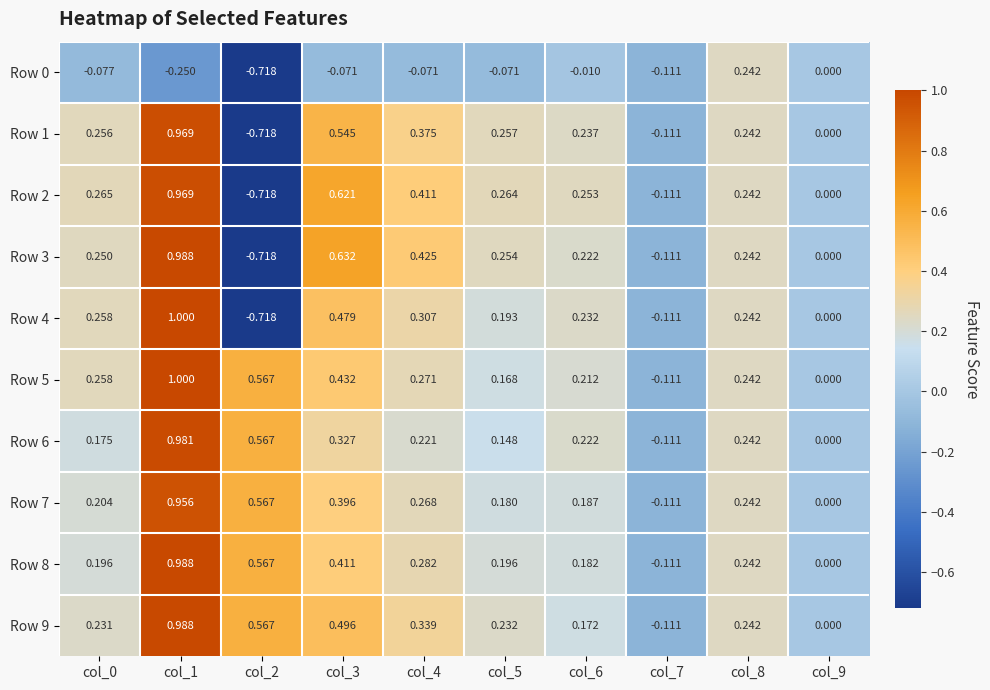

How many data points does each series have?

10